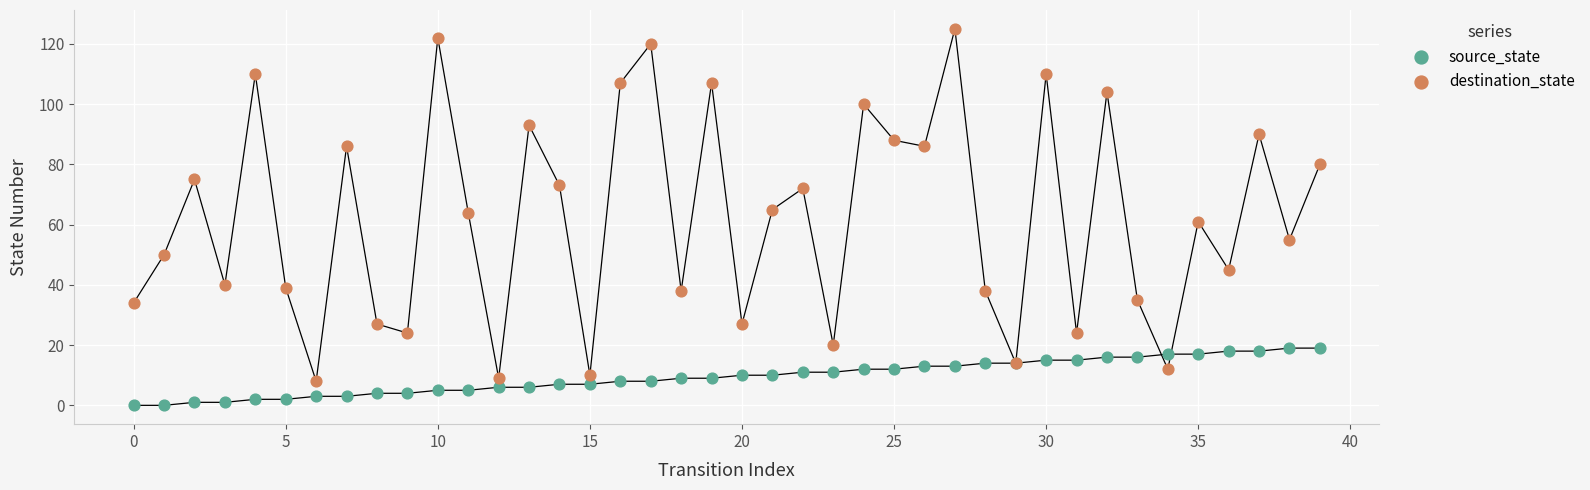

Which series reaches the minimum Y coordinate?

source_state